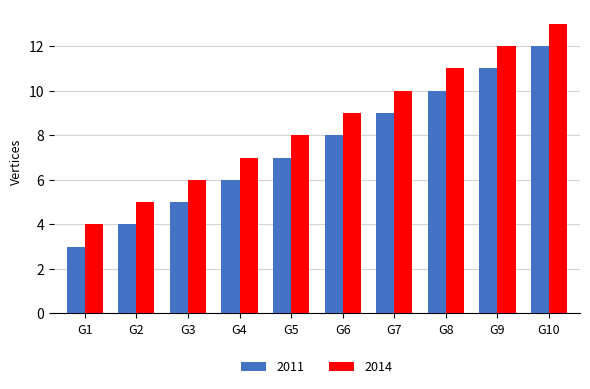

Count the number of categories in the chart.

10